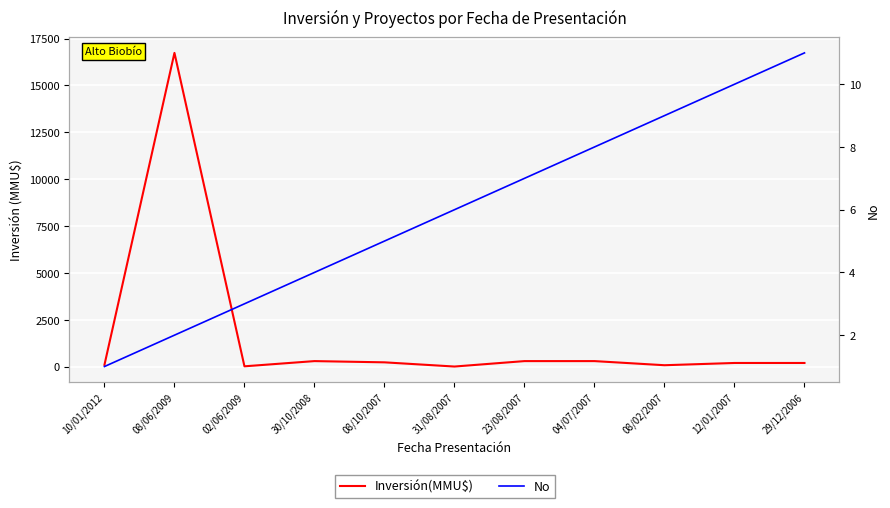

What is the sum of all Inversión(MMU$) values?

18482